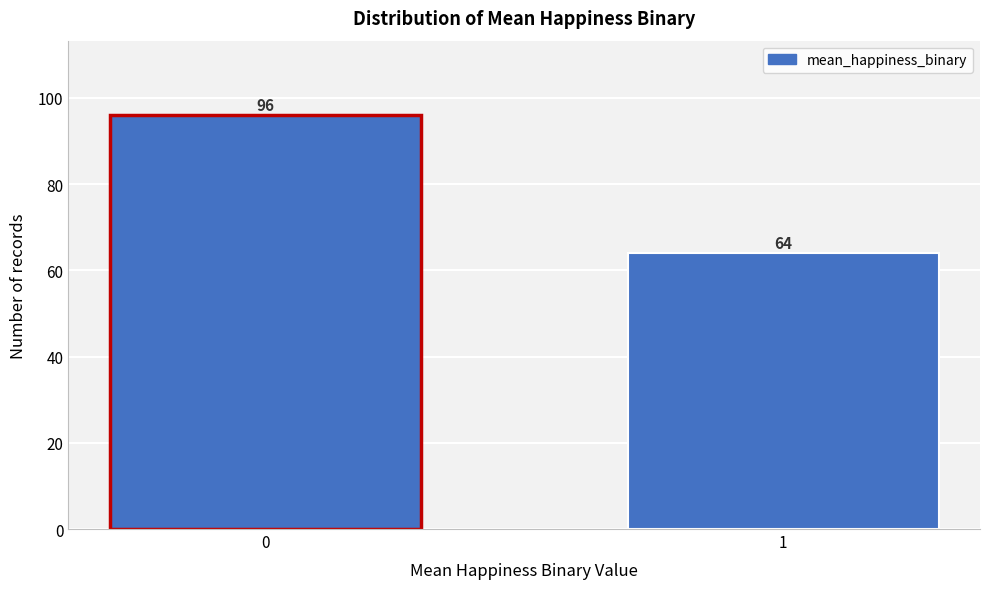

Reading left to right, list all the values displayed in this chart.

96	64